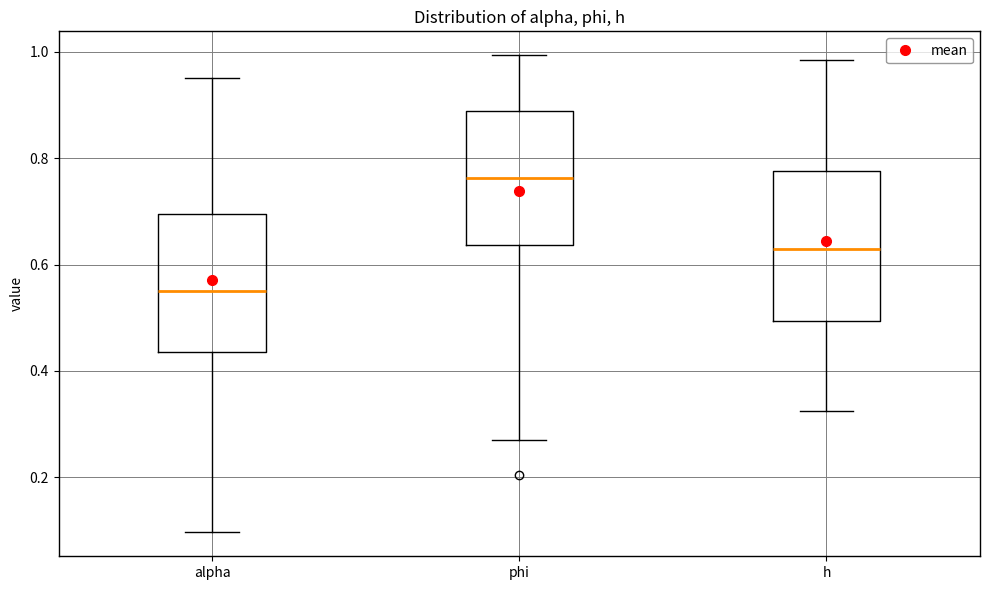

Which box has the lowest median line?

alpha